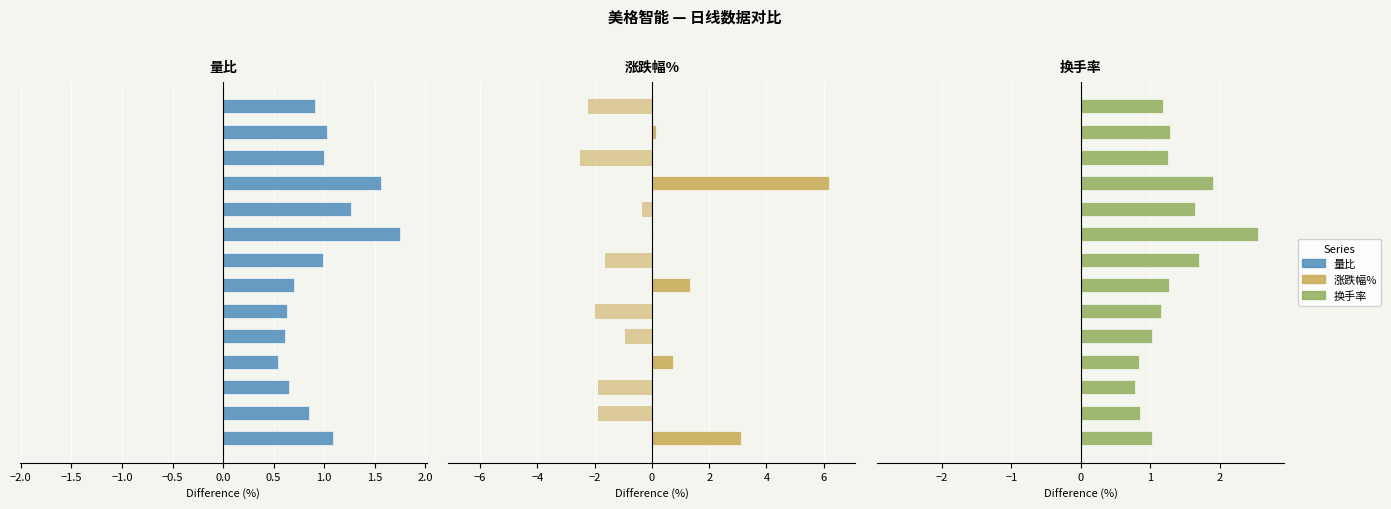

What is the sum of the 换手率 values at 2.5 and −2.0?

2.8